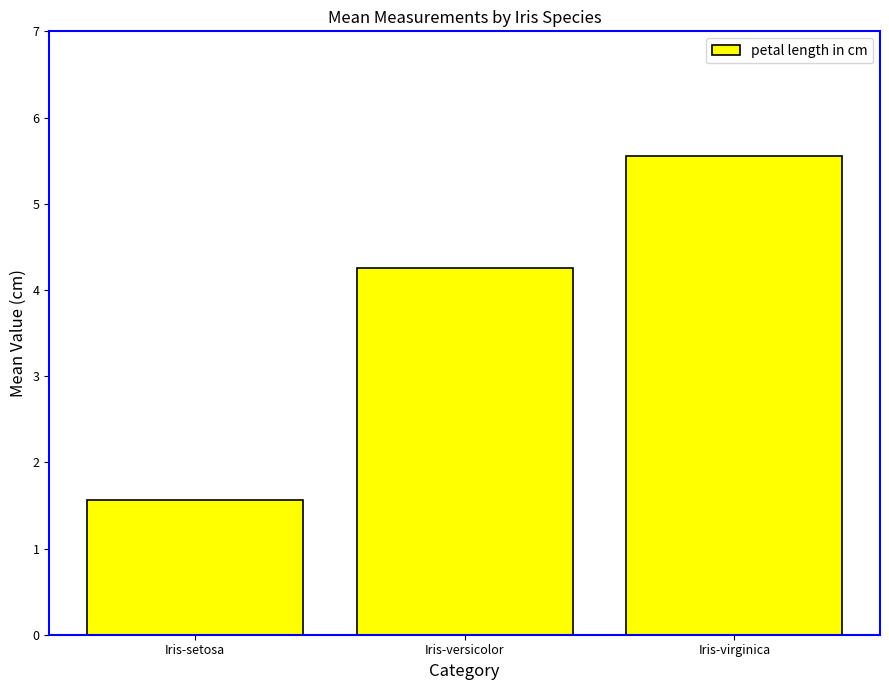

At which label does the data first exceed 4?

Iris-versicolor